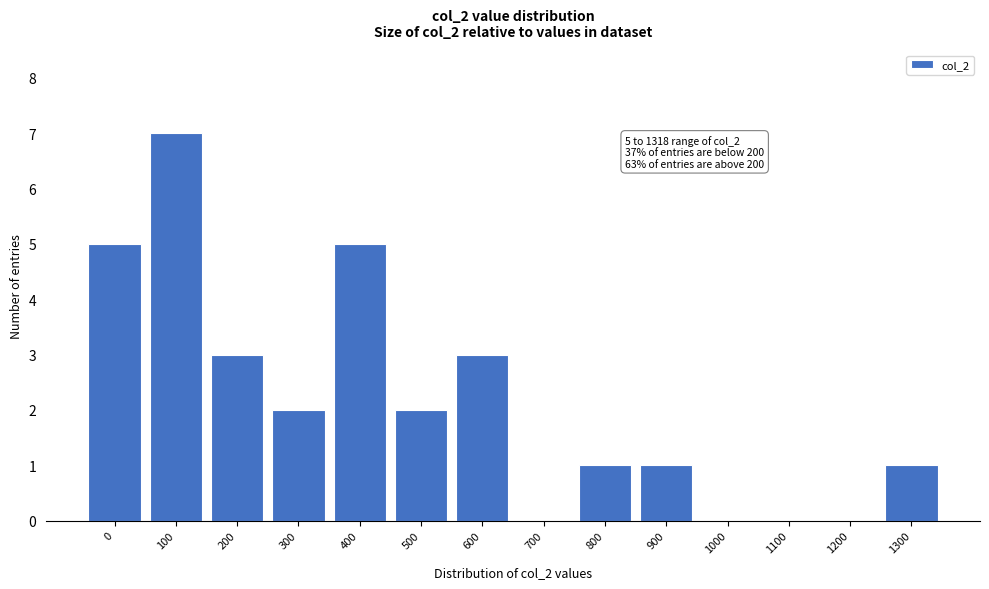

Reading right to left, transcribe all the data shown in this chart.

1300=1	1200=0	1100=0	1000=0	900=1	800=1	700=0	600=3	500=2	400=5	300=2	200=3	100=7	0=5